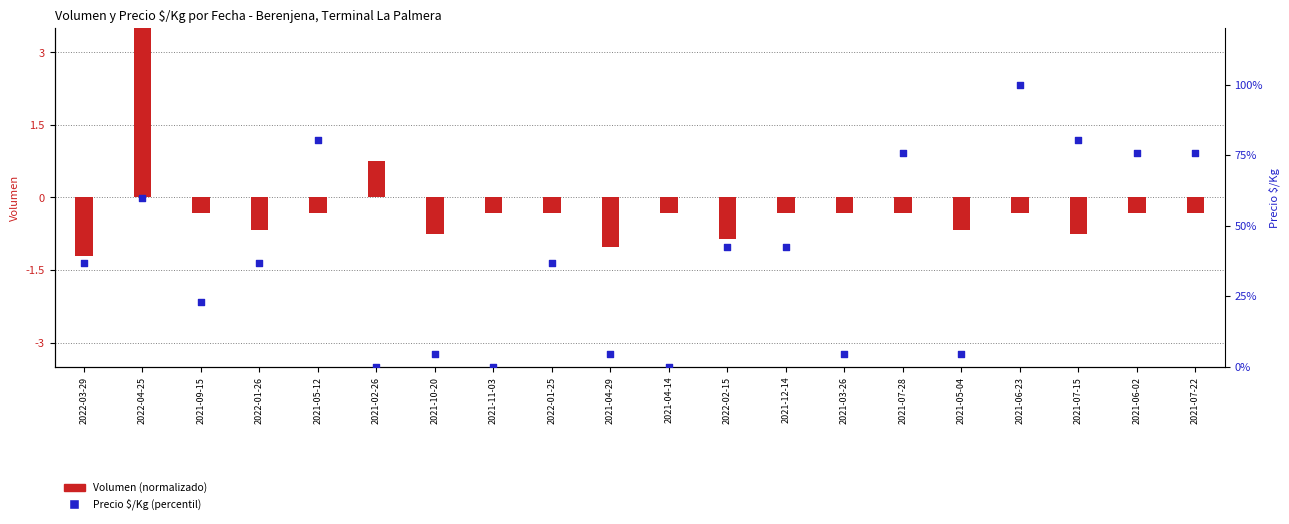

Between 2021-10-20 and 2022-01-25, which is larger?

2022-01-25